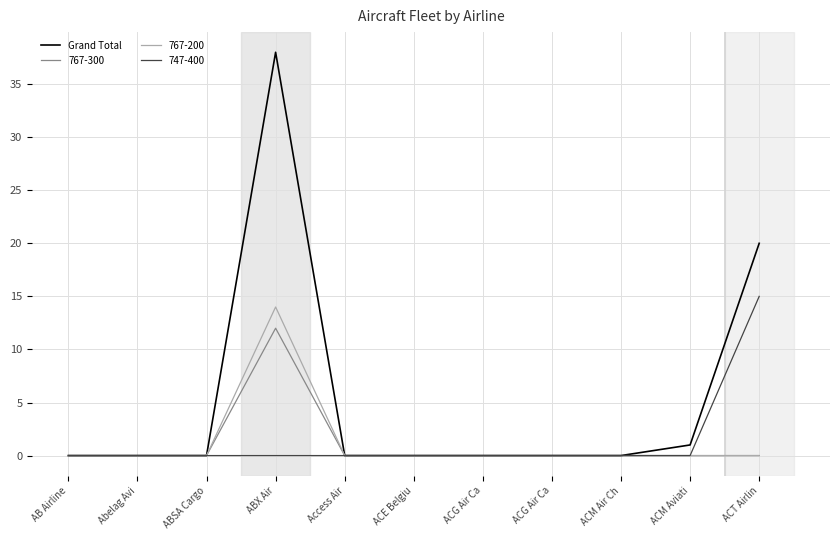

Is this an area chart (filled region under the line)?

No